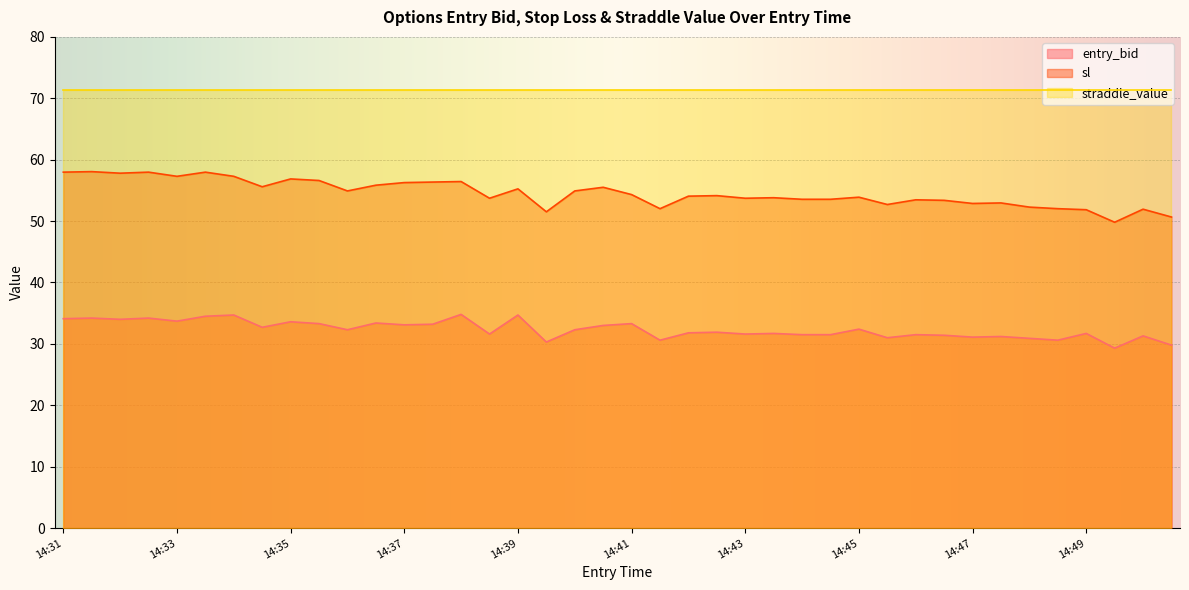

Which series has the largest range (max minus min)?

sl